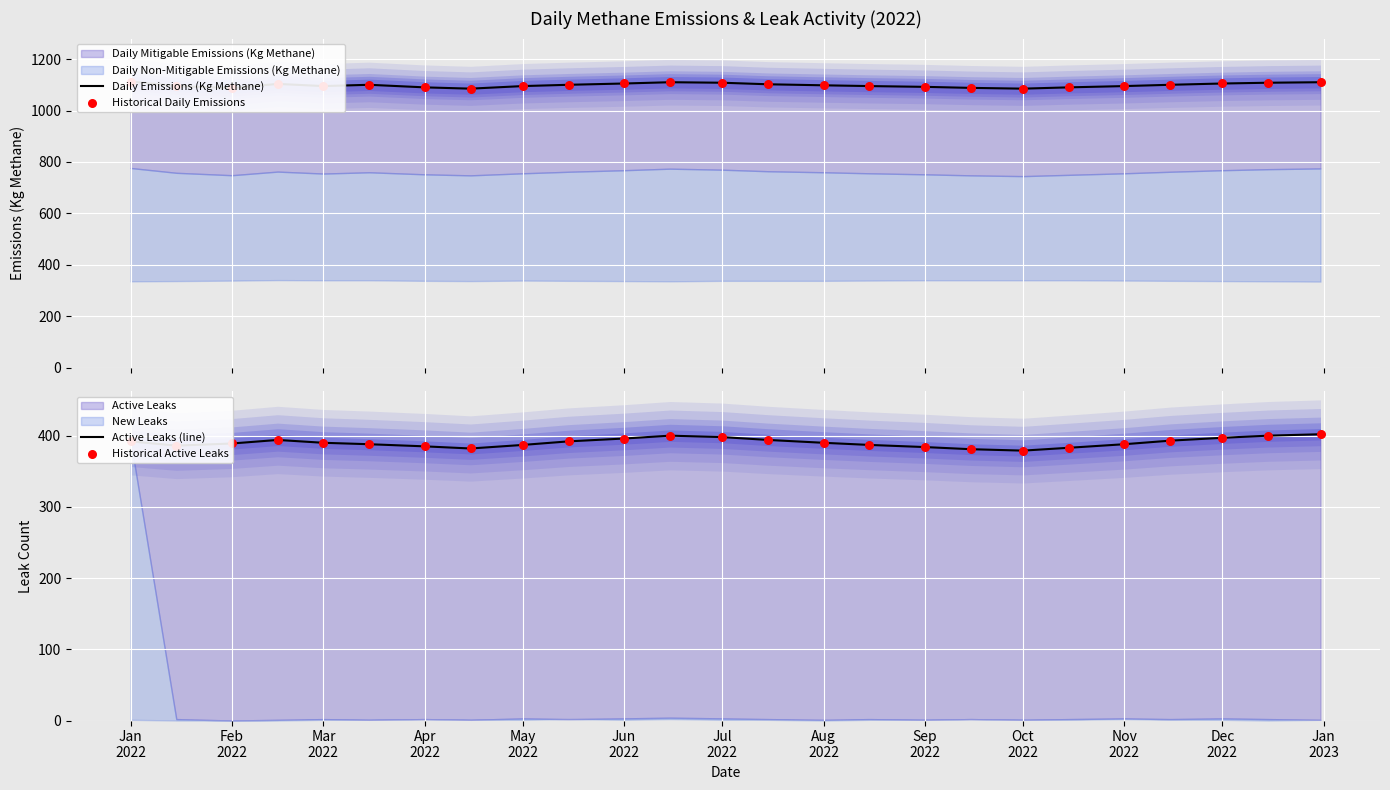

Which series contains the highest Y value?

Daily Emissions (Kg Methane)